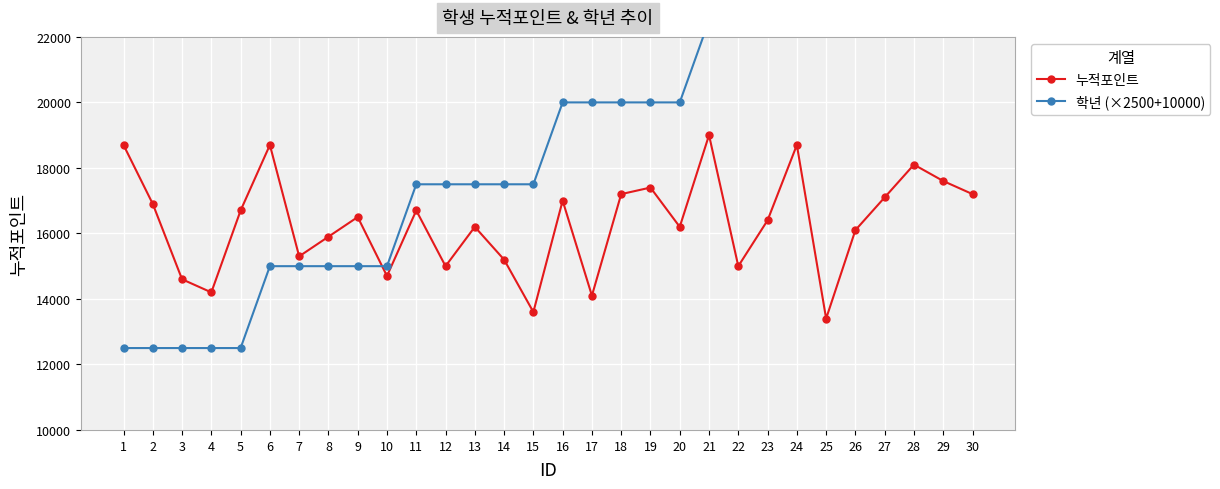

What is the difference between the 누적포인트 values at 12 and 11?

1700